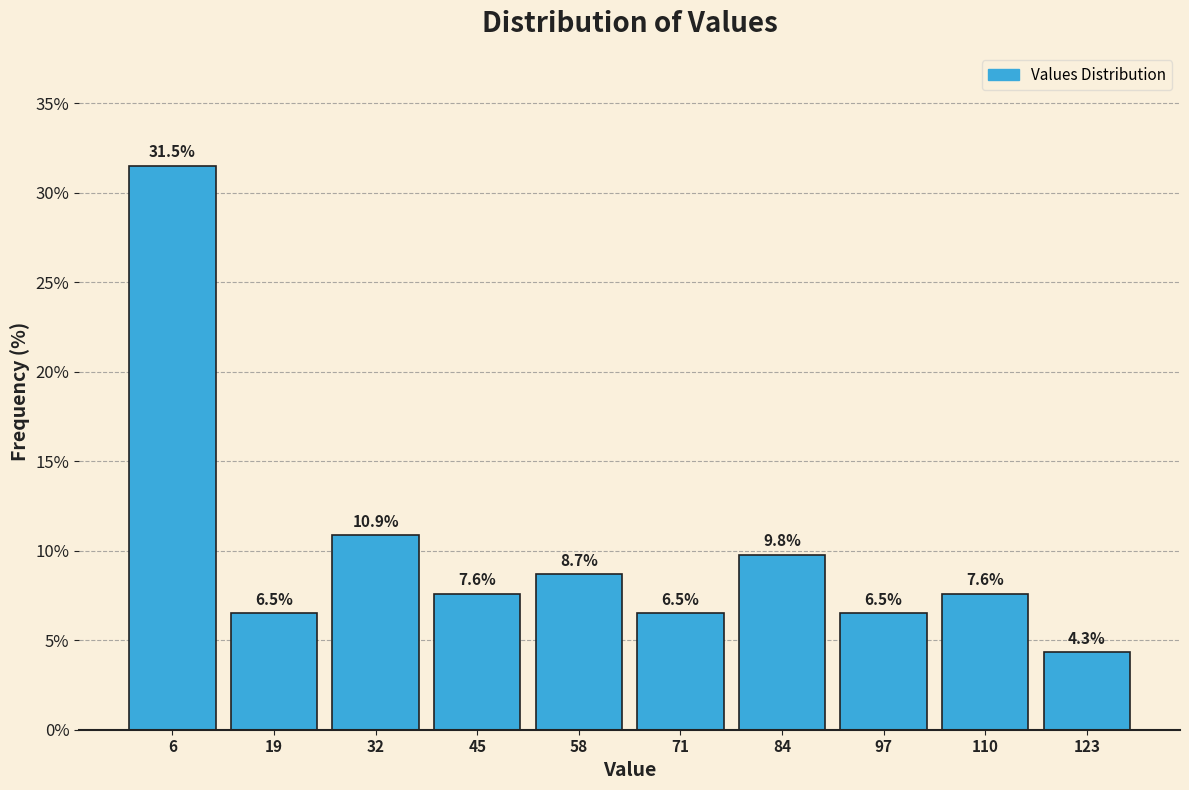

Reading left to right, transcribe this chart: for each bar, give the range it covers on the x-axis and its height. The bar edges are not printed on the chart, so give them approximately, as read against the axis.

0 to 13: 31.5
13 to 26: 6.5
26 to 39: 10.9
39 to 52: 7.6
52 to 65: 8.7
65 to 78: 6.5
78 to 91: 9.8
91 to 104: 6.5
104 to 117: 7.6
117 to 130: 4.3